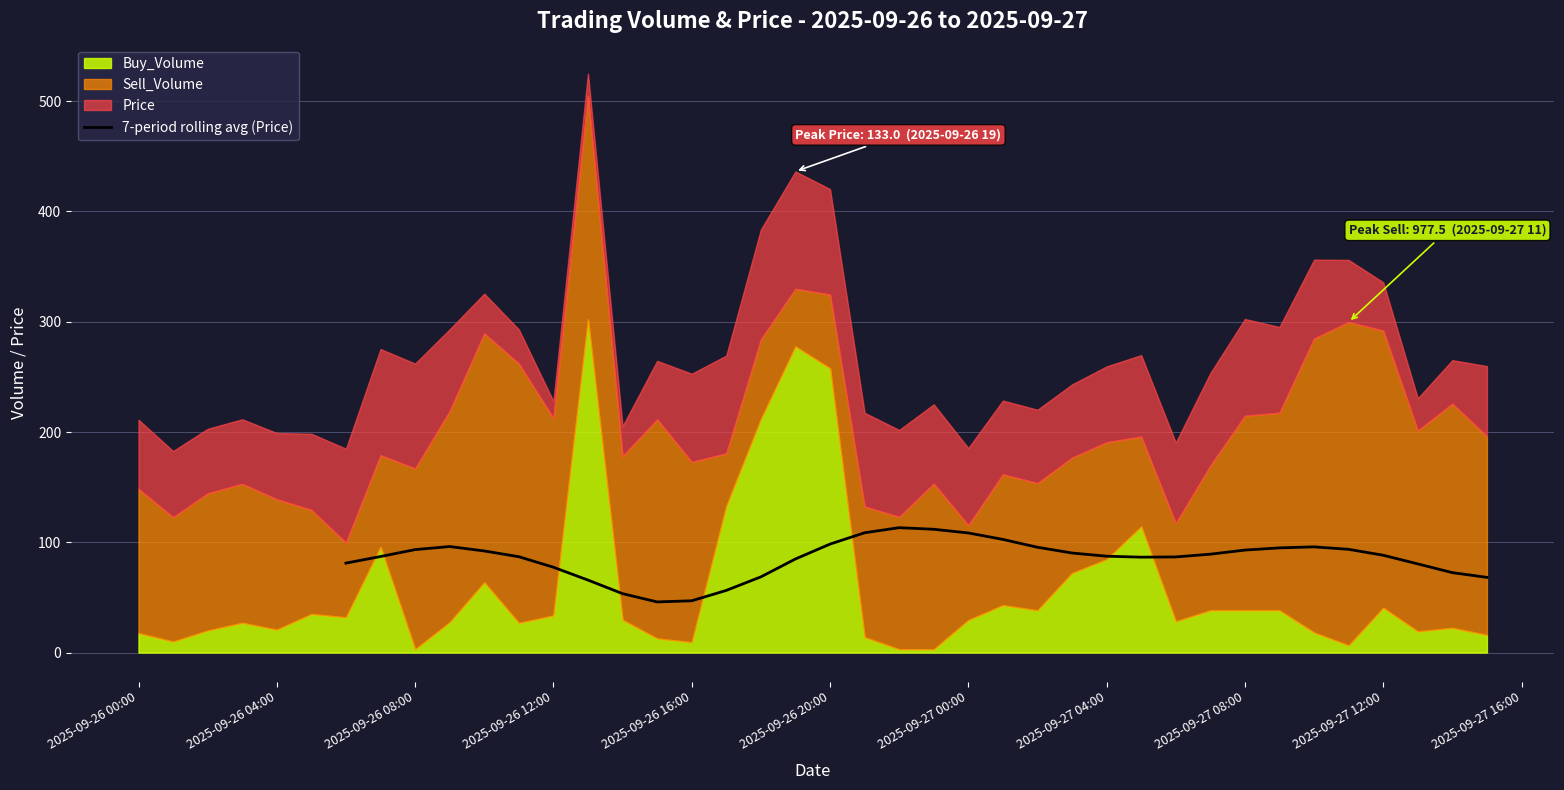

True or false: there are more than 1 points higher than both neighbors.

True